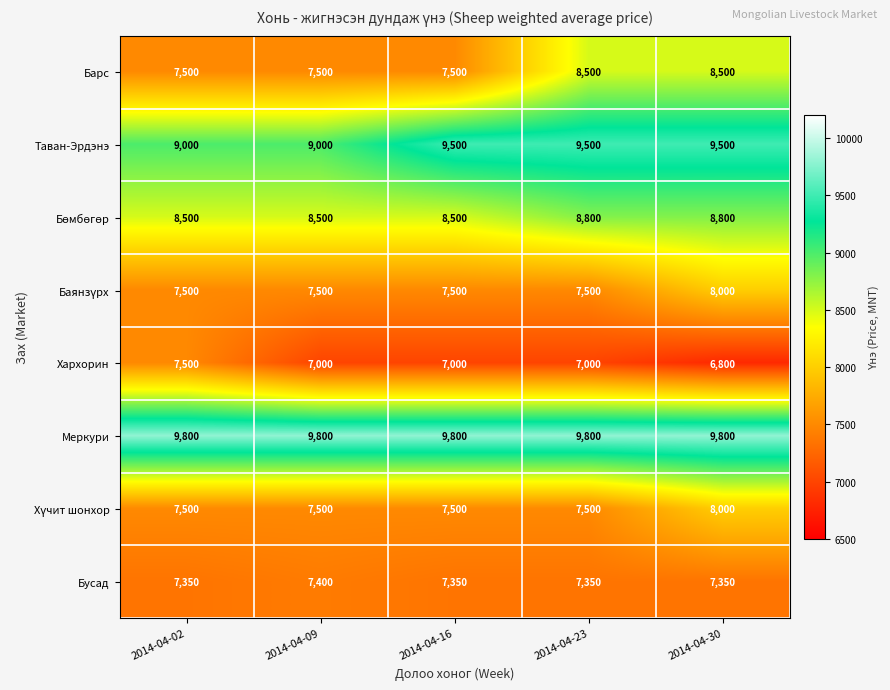

Which series has the largest total across all categories?

Меркури